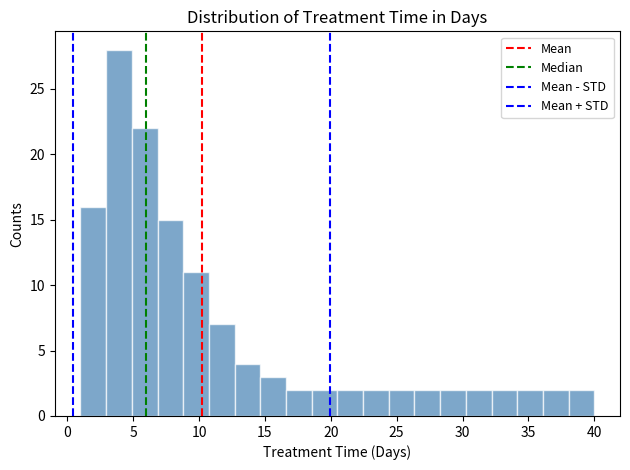

Around what value on the x-axis is the tallest bar? Give the approximate position of its centre, as read against the axis.

4.0